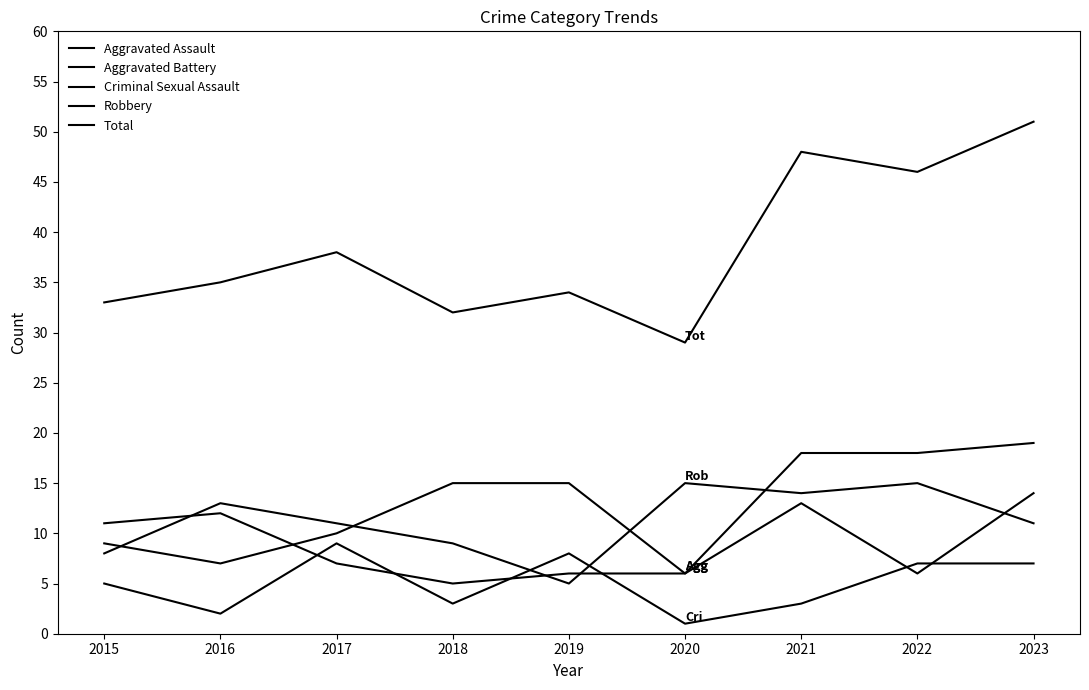

Does the chart display data point markers on the line(s)?

No